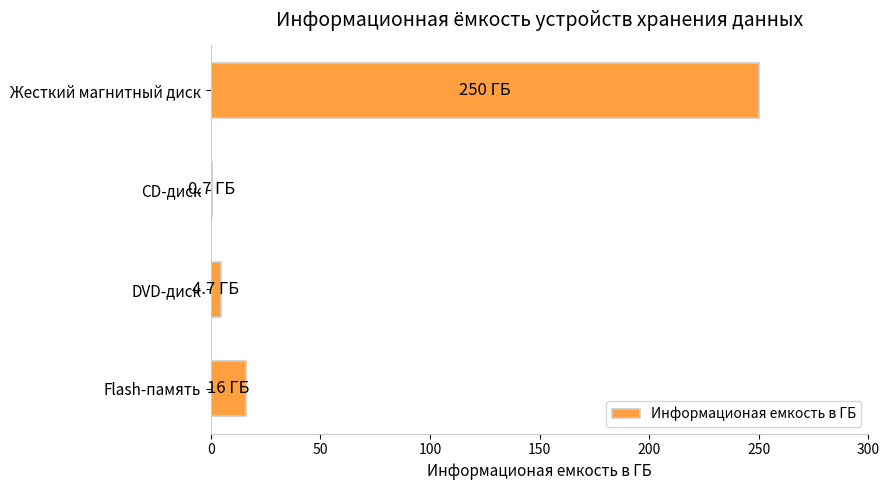

What is the sum of all values?

271.4